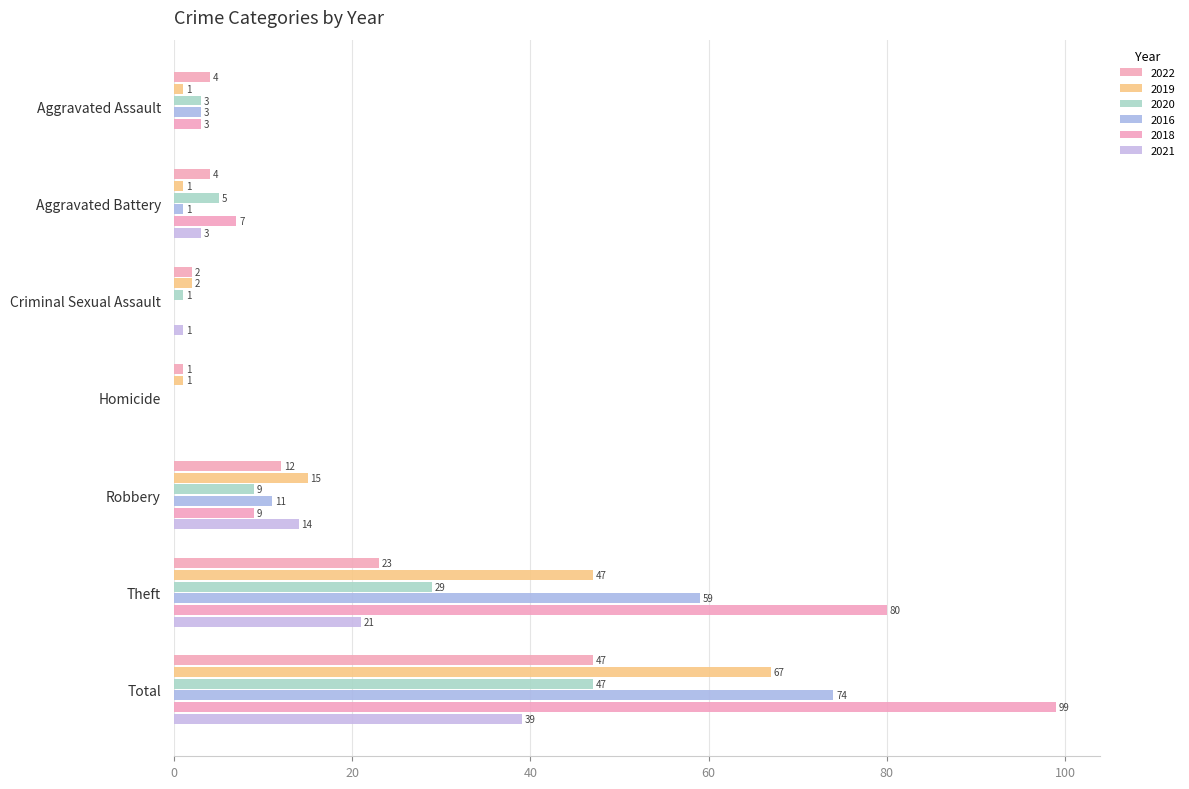

At which label does 2022 reach its peak?

Total